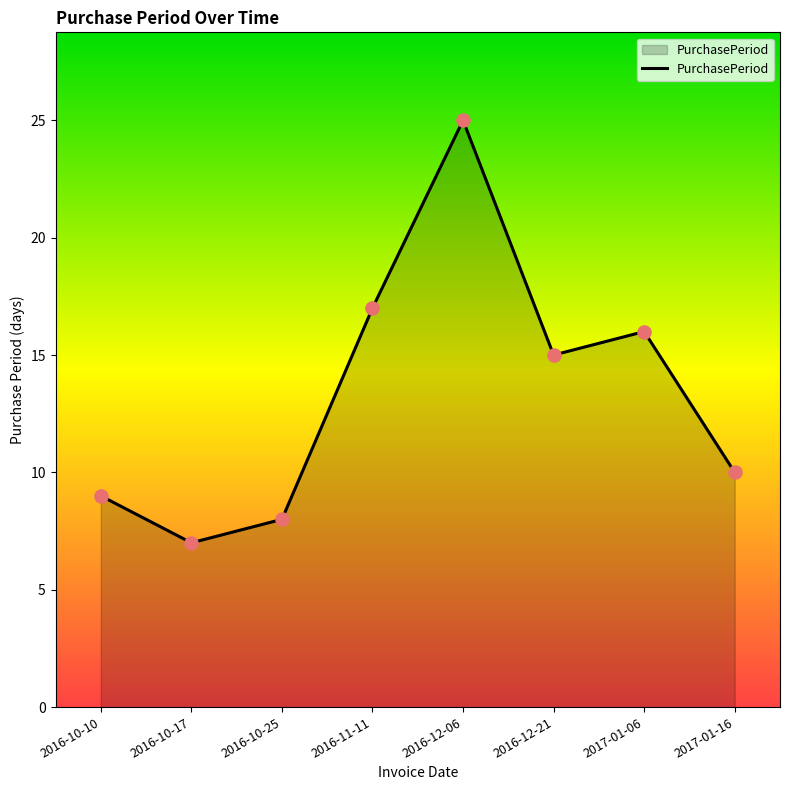

Between 2016-10-17 and 2016-11-11, which is larger?

2016-11-11